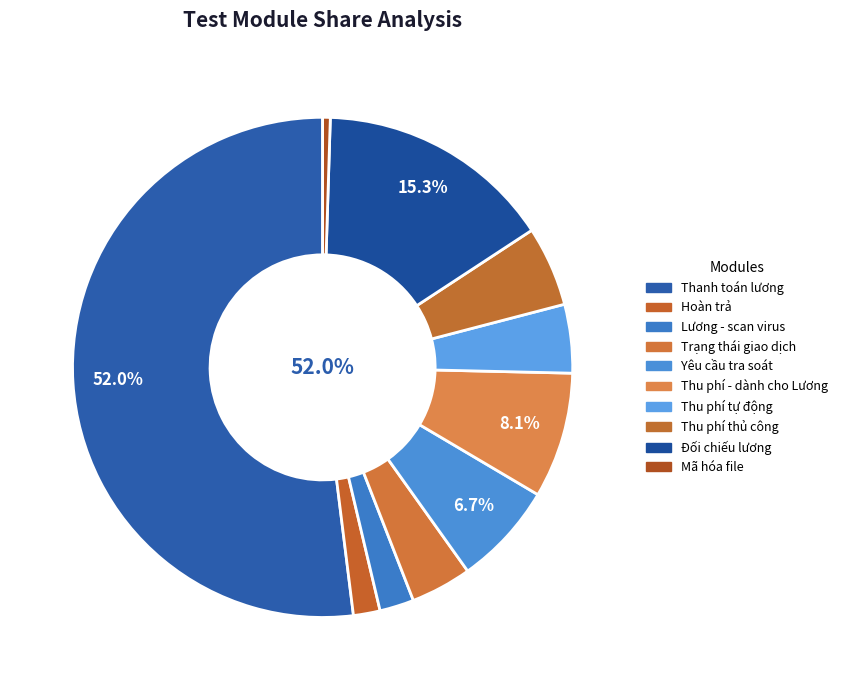

True or false: Thu phí thủ công accounts for 5% of the total.

True